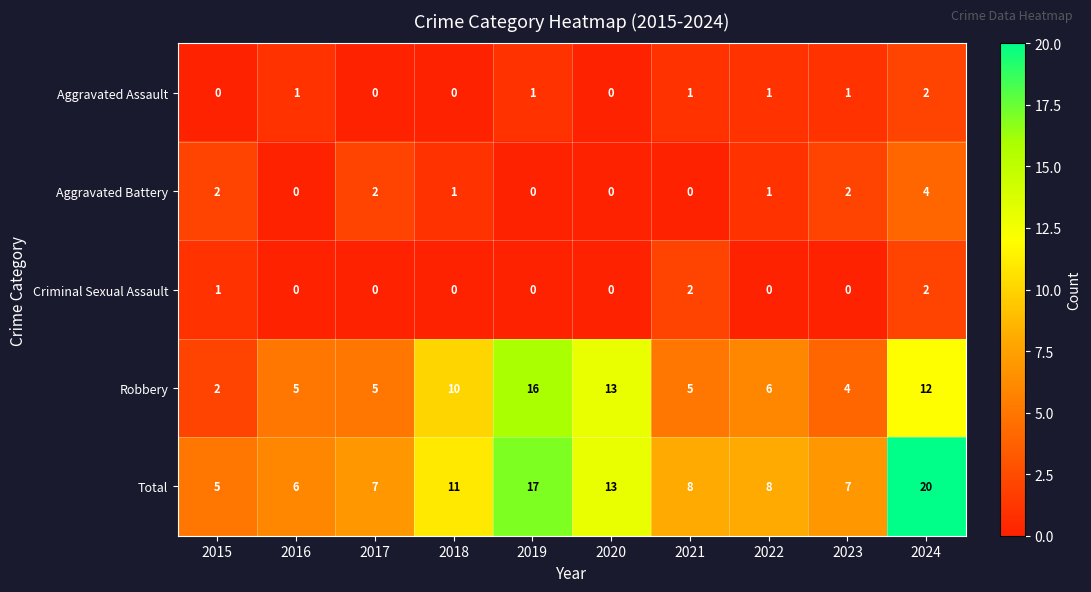

Count the number of data series in this chart.

5